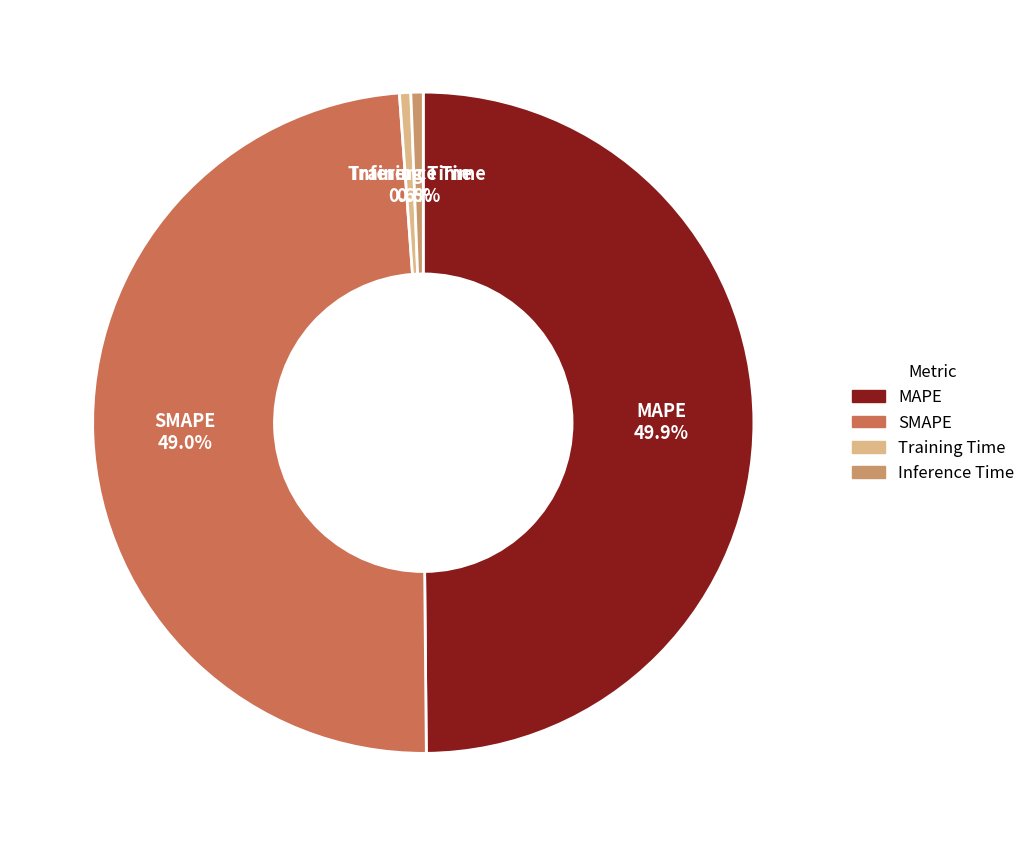

Is it true that Inference Time is 1% of the pie?

True